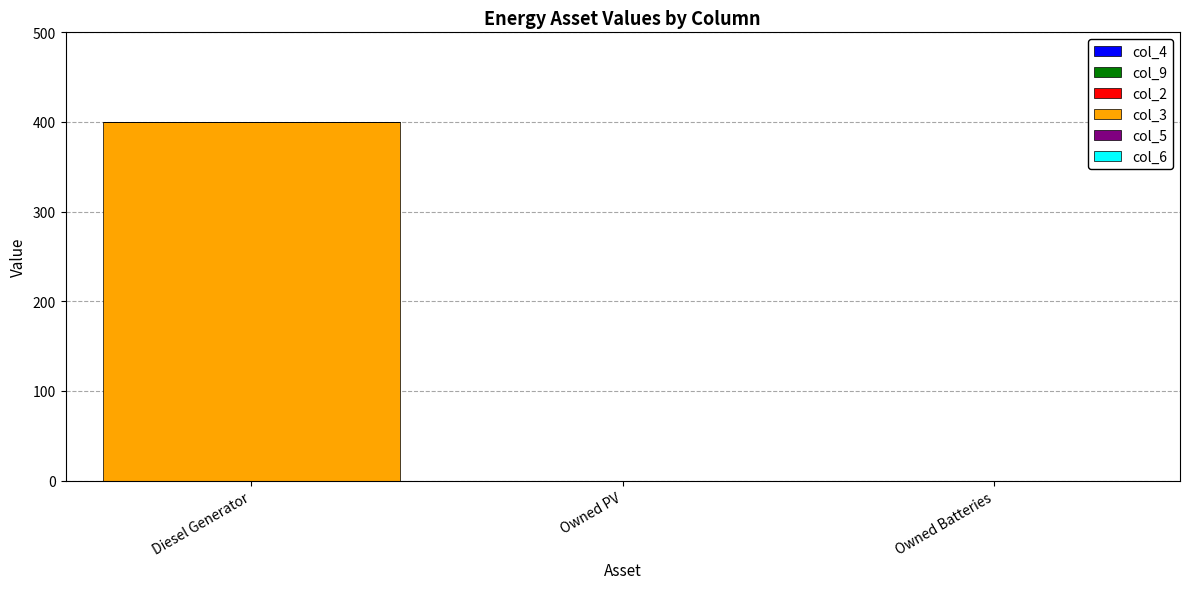

What is the change in value from Diesel Generator to Owned Batteries?

-400